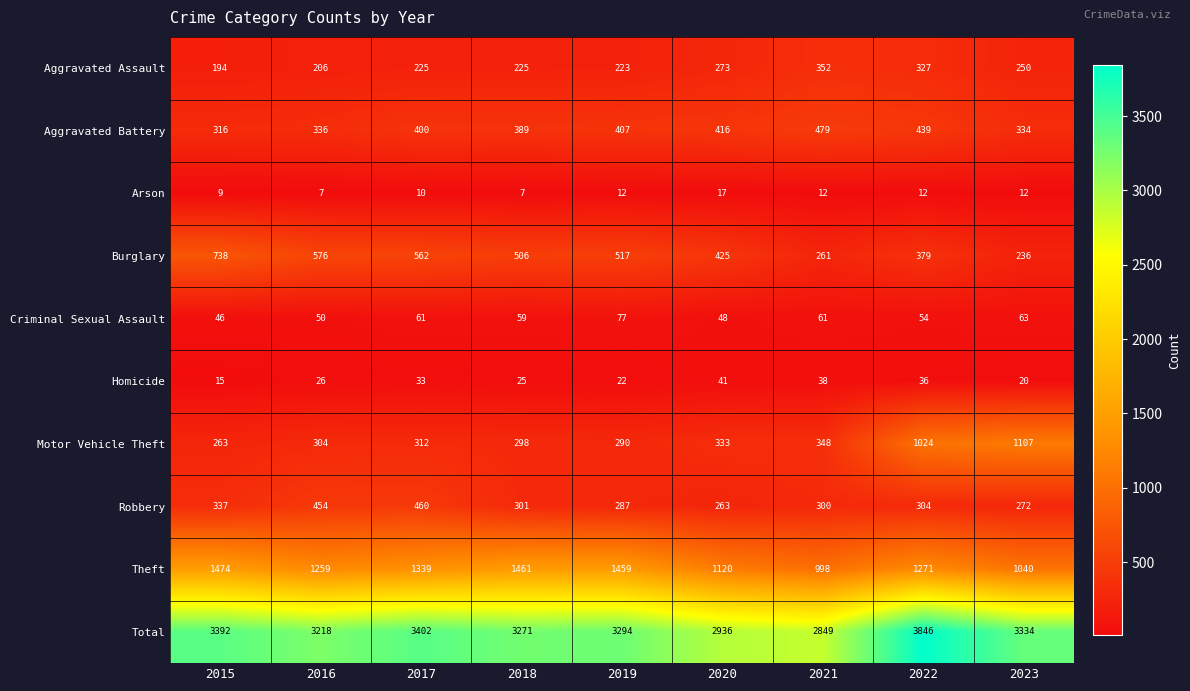

Rank the categories by Aggravated Battery value from highest to lowest.

2021, 2022, 2020, 2019, 2017, 2018, 2016, 2023, 2015